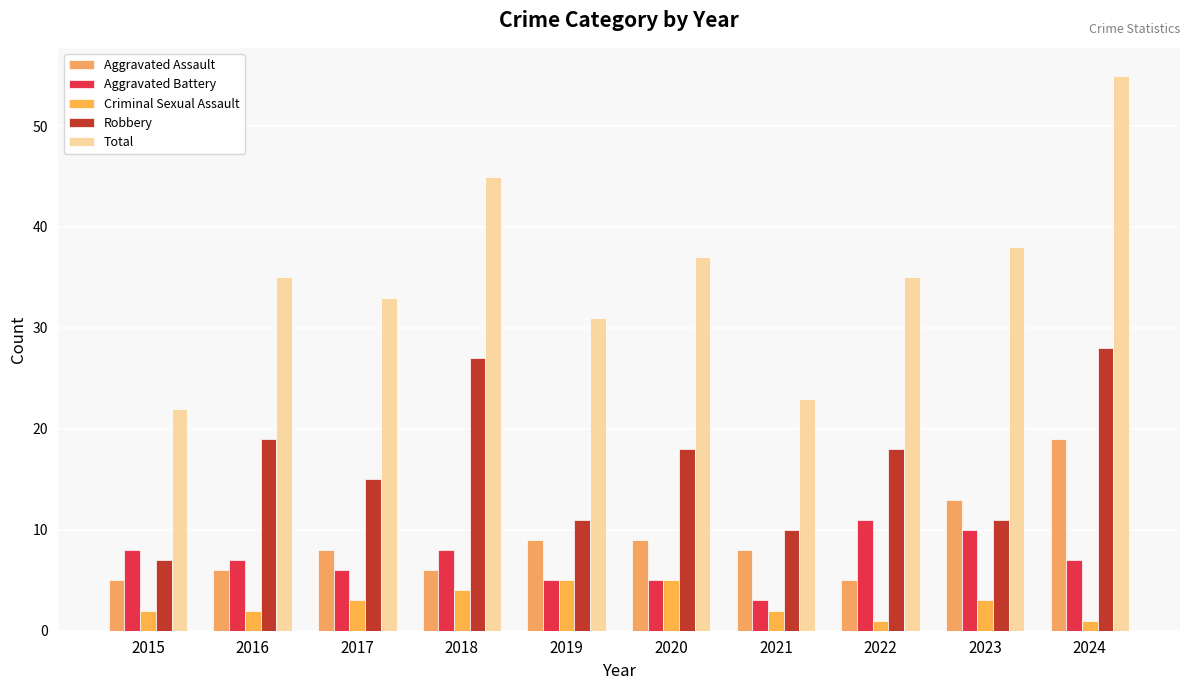

Which series has the largest total across all categories?

Total